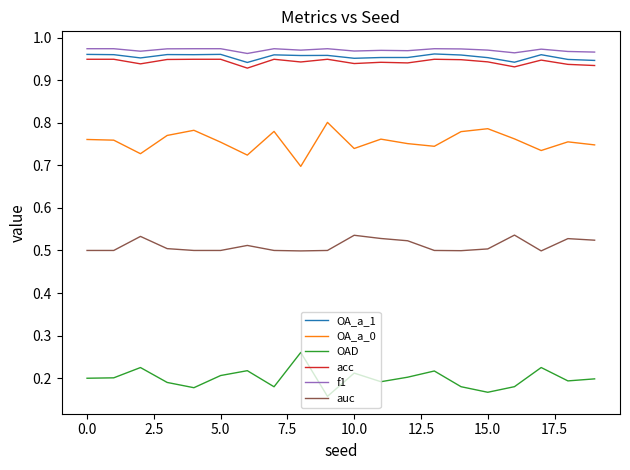

How many interior local peaks does the OA_a_0 series have?

6